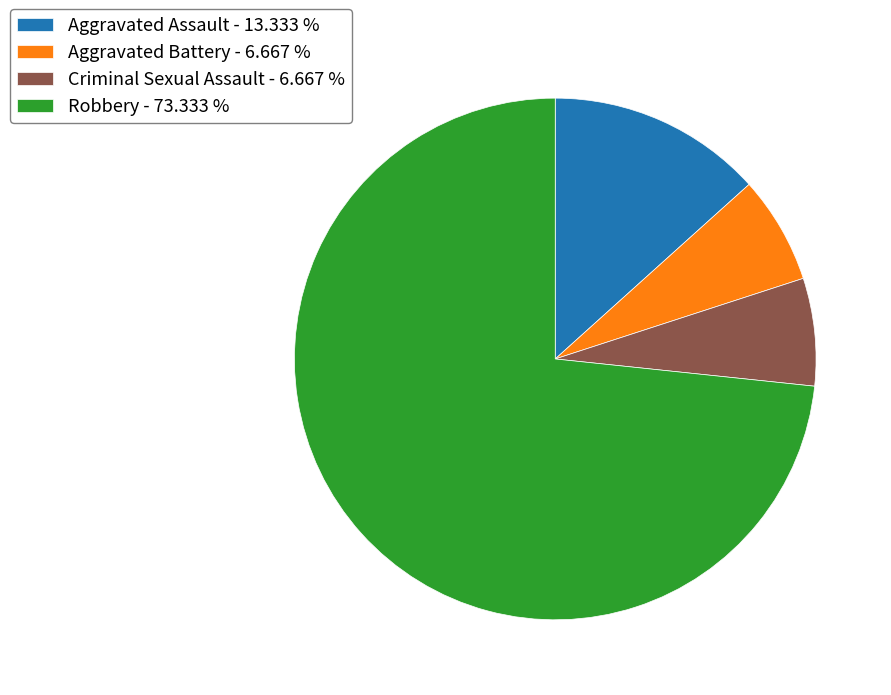

Approximately how many times larger is the value at Robbery - 73.333 % compared to Aggravated Assault - 13.333 %?

5.5